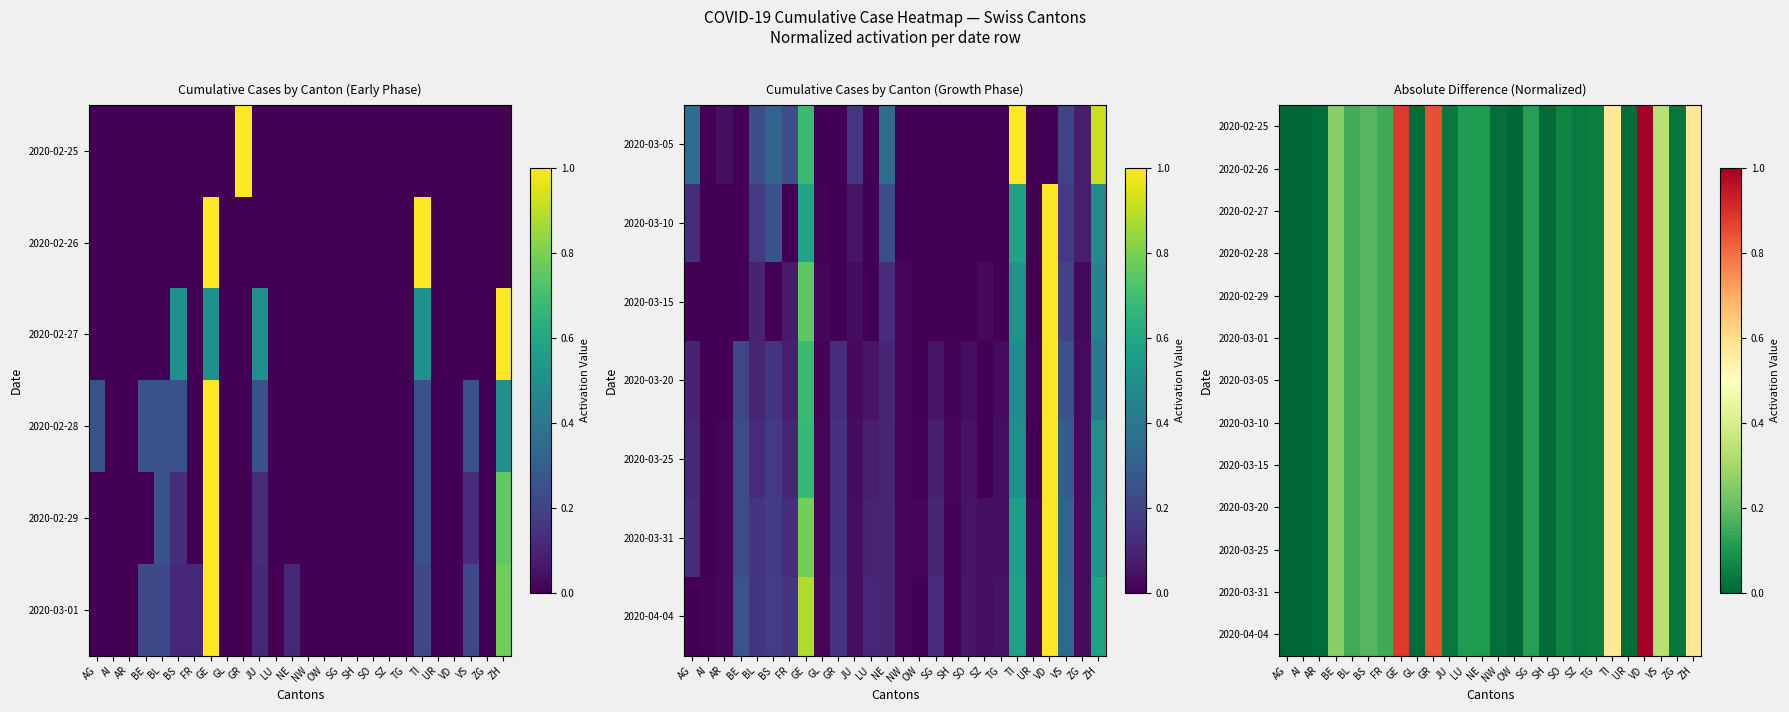

List the series in order of their peak value, lowest first.

2020-02-25, 2020-02-26, 2020-02-27, 2020-02-28, 2020-02-29, 2020-03-01, 2020-03-05, 2020-03-10, 2020-03-15, 2020-03-20, 2020-03-25, 2020-03-31, 2020-04-04